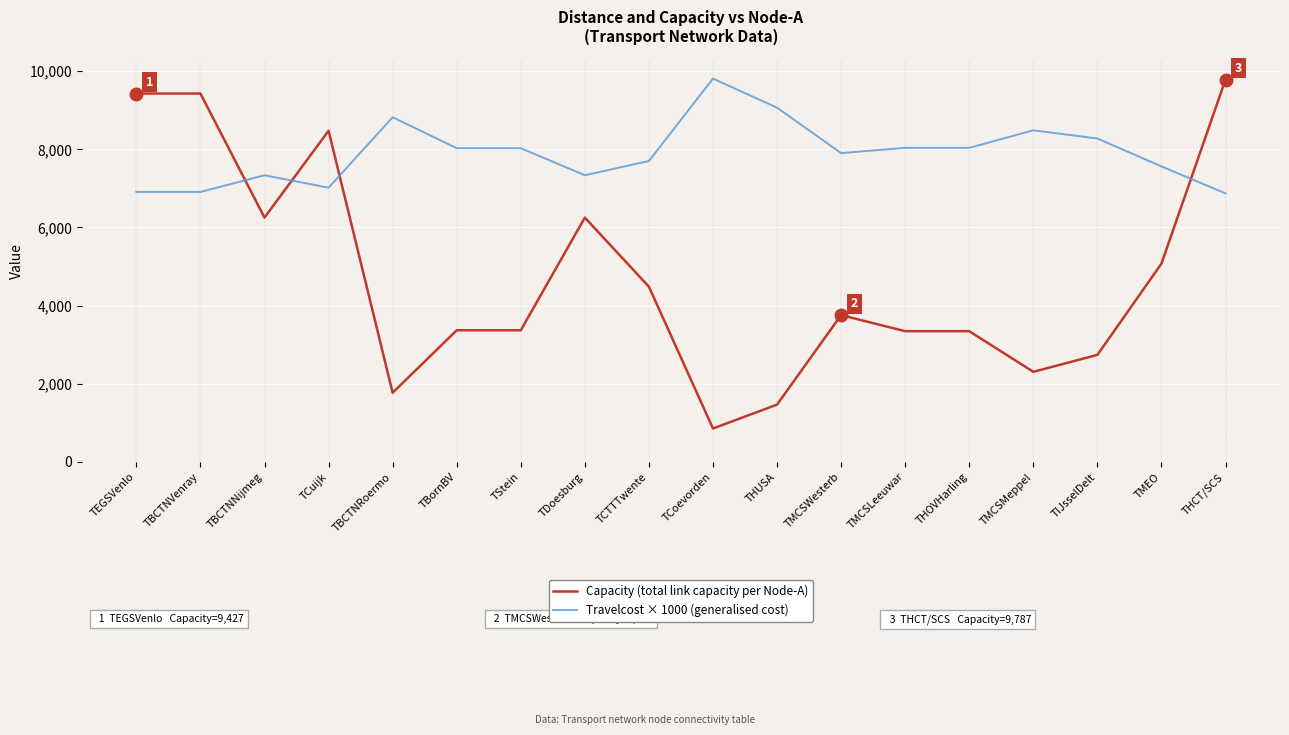

Which category has the lowest value in the Capacity (total link capacity per Node-A) series?

TCoevorden